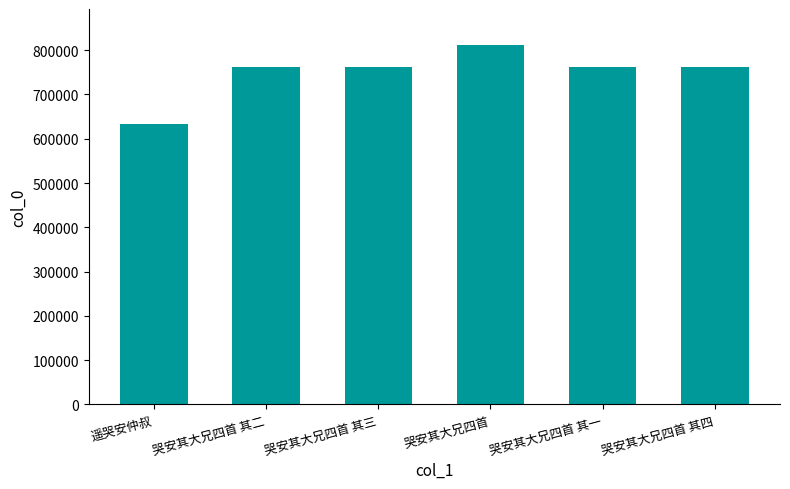

What is the value of the 2nd bar from the left?

762416